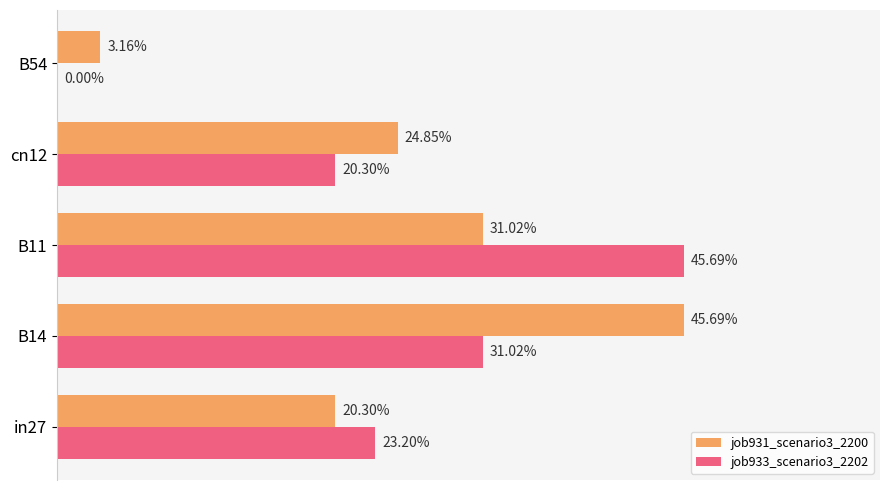

What are all the series names shown in the legend?

job931_scenario3_2200, job933_scenario3_2202